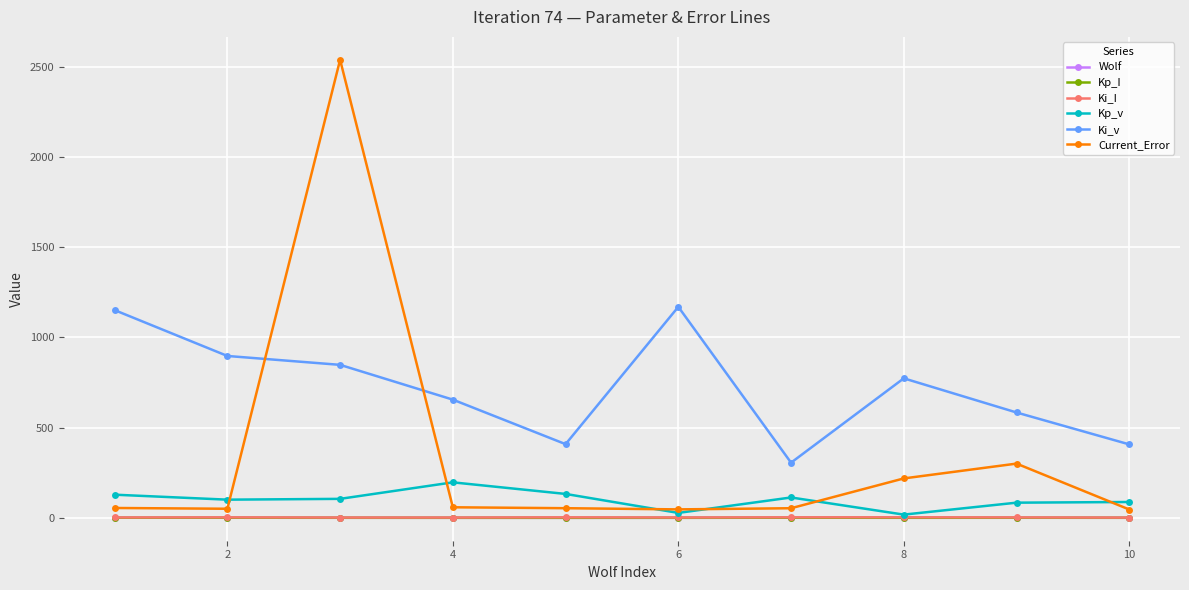

True or false: Kp_v has more than 0 interior local peaks.

True